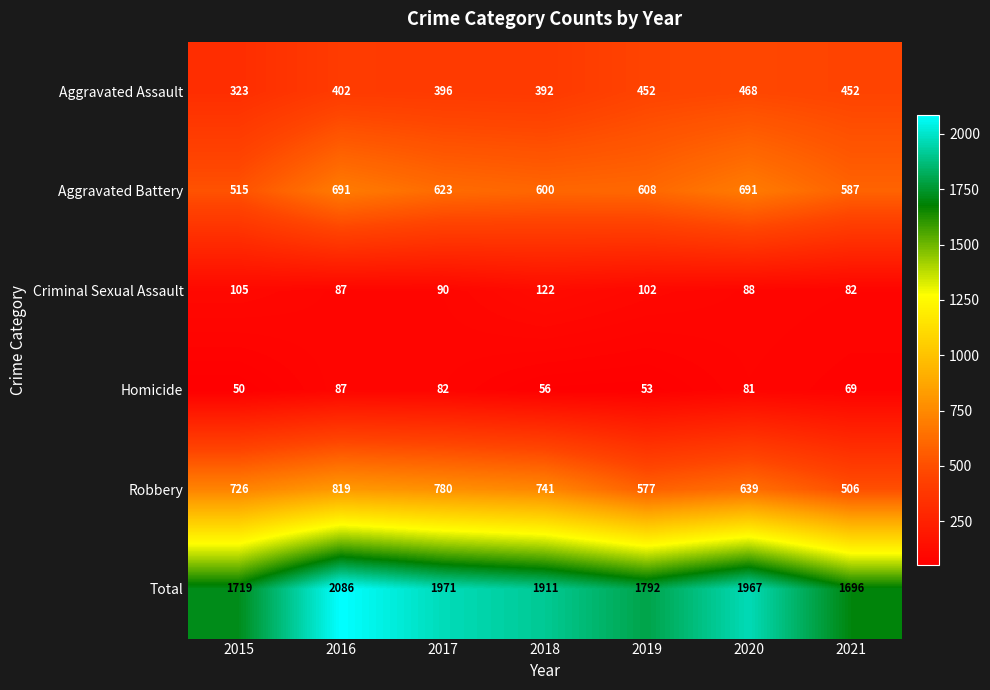

How many distinct data groups are displayed?

6